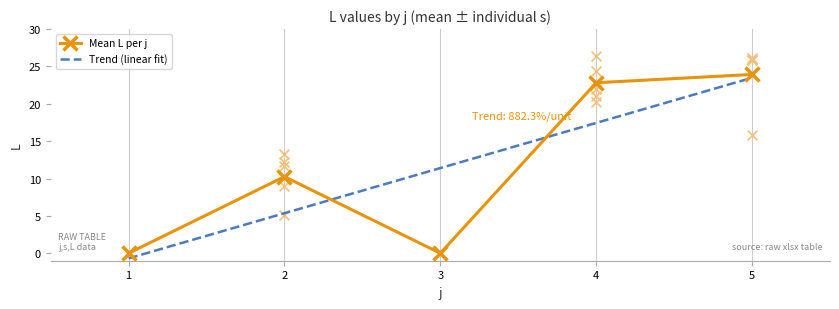

Which series reaches the minimum Y coordinate?

L